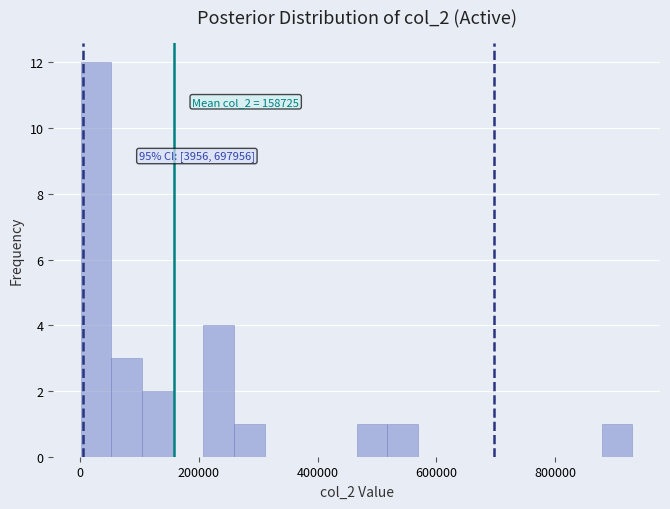

Around what value on the x-axis is the tallest bar? Give the approximate position of its centre, as read against the axis.

20000